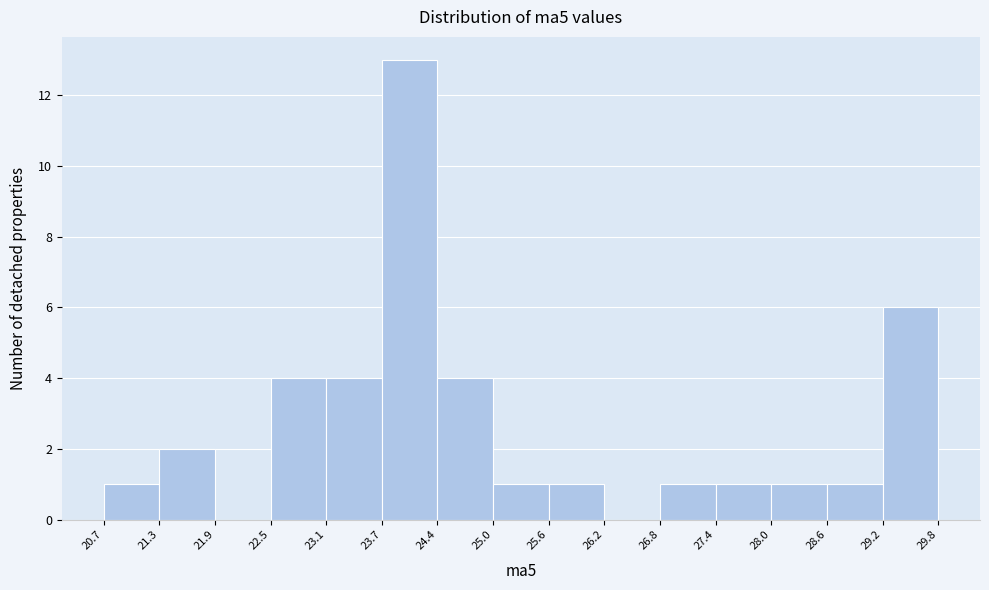

Which range on the x-axis has the tallest bar?

23.7 to 24.4